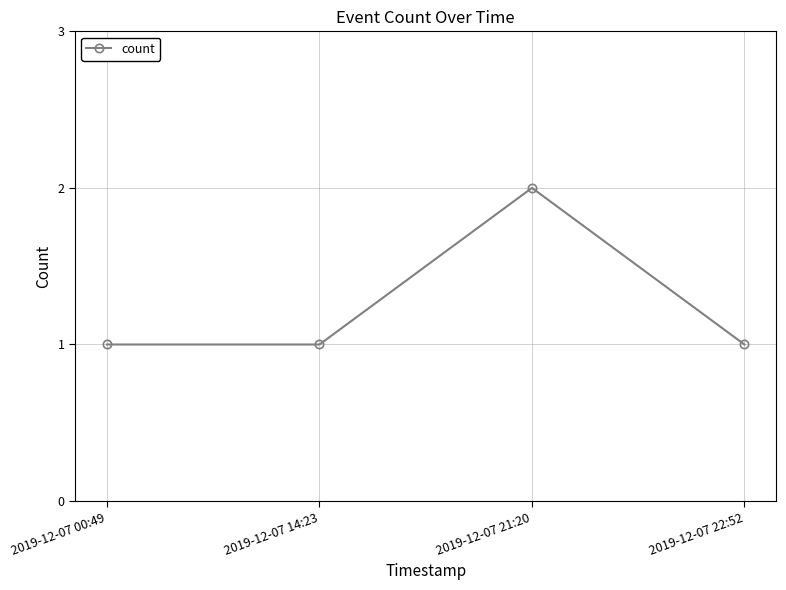

What is the label of the 4th point from the right?

2019-12-07 00:49